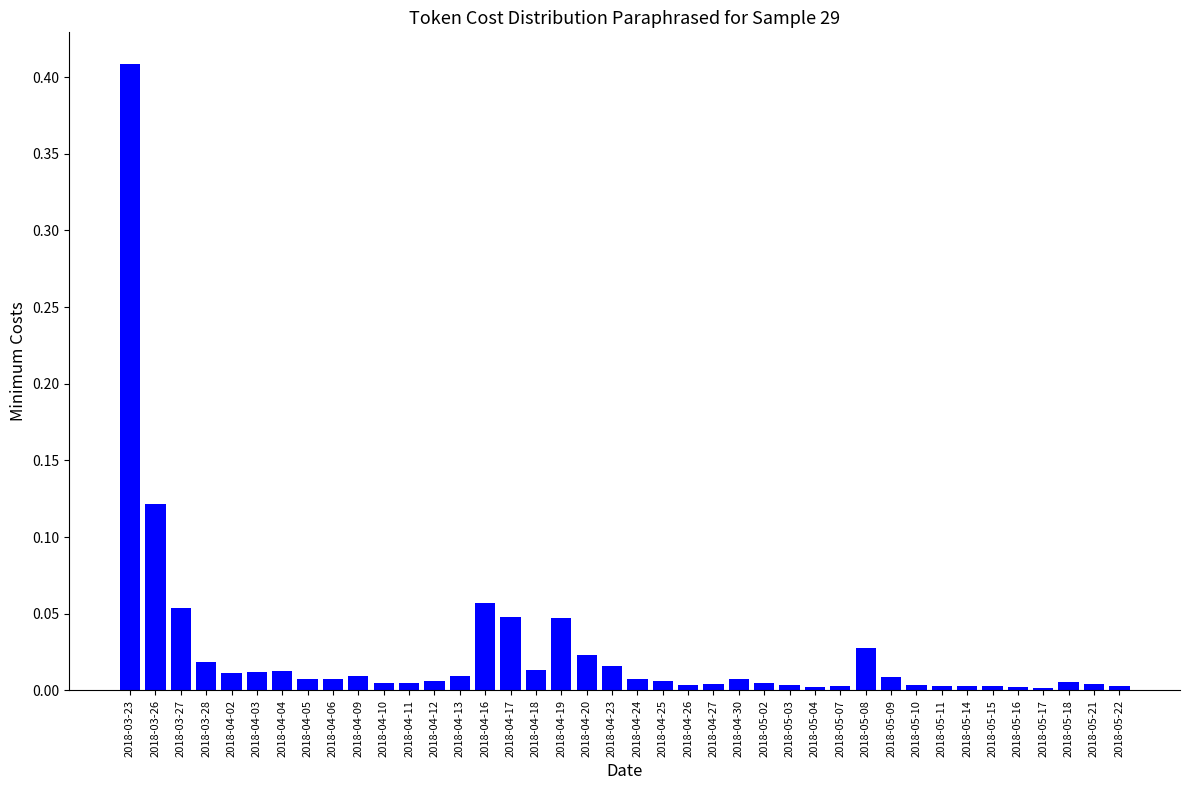

The value at 2018-05-18 is 0.0. True or false?

True